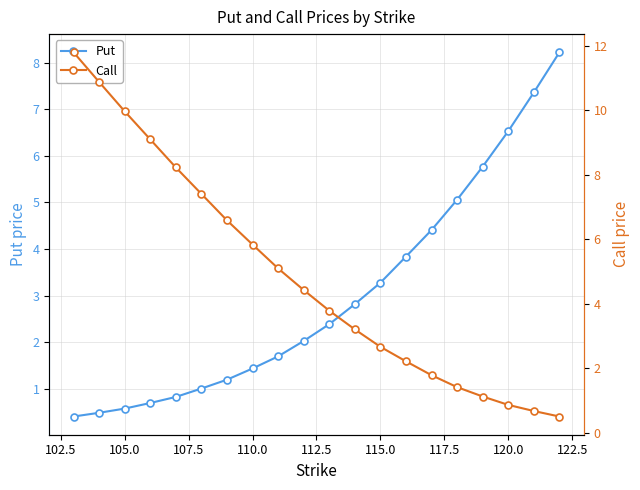

True or false: Put has more than 2 points higher than both neighbors.

False